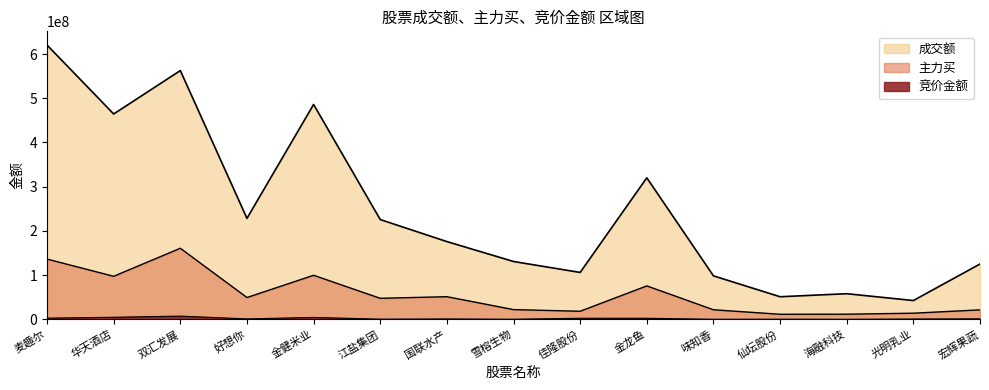

Read the 竞价金额 value at 金健米业, to the nearest 50.

4238100